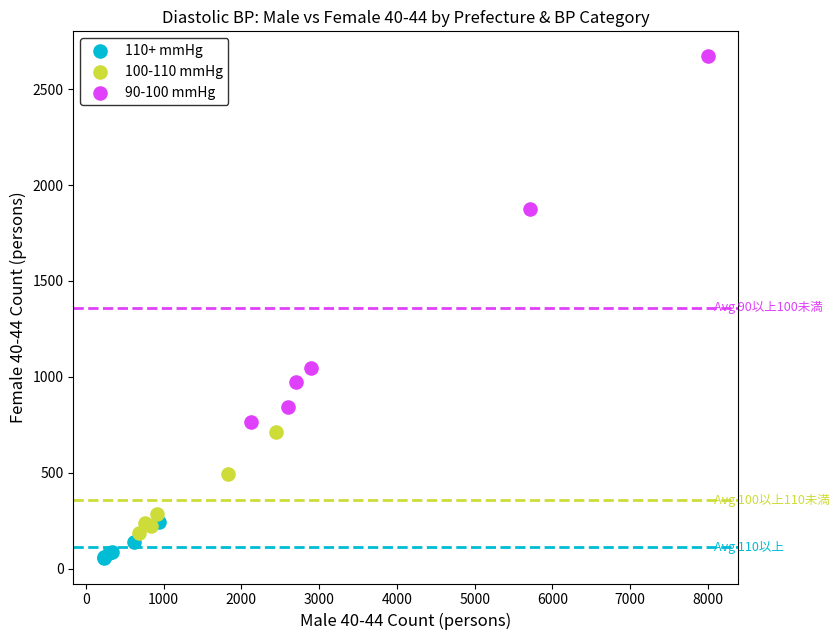

Which series has the largest Y range (max minus min)?

90-100 mmHg